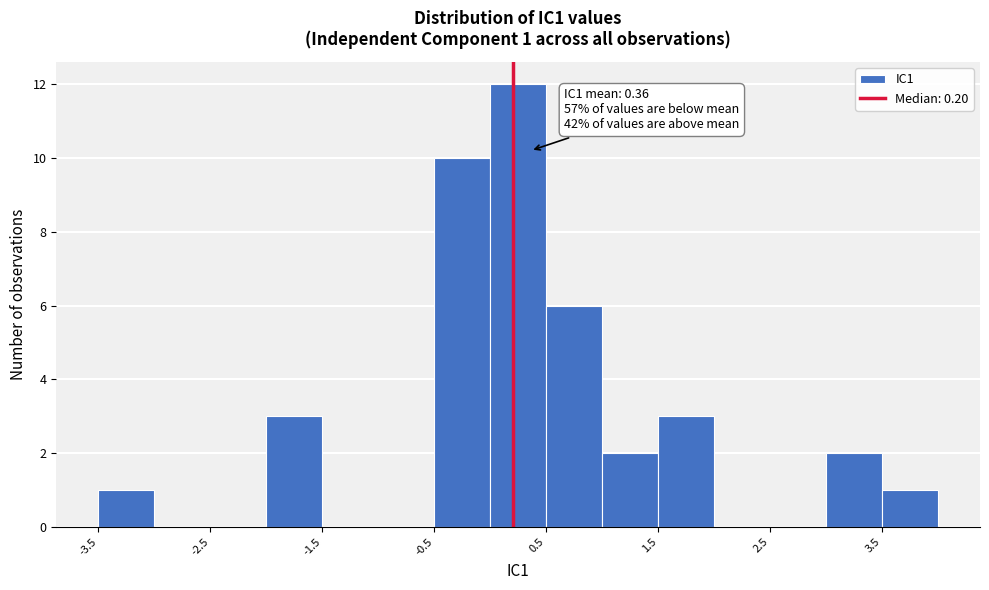

Over which range of the x-axis is the bar tallest?

0.0 to 0.5